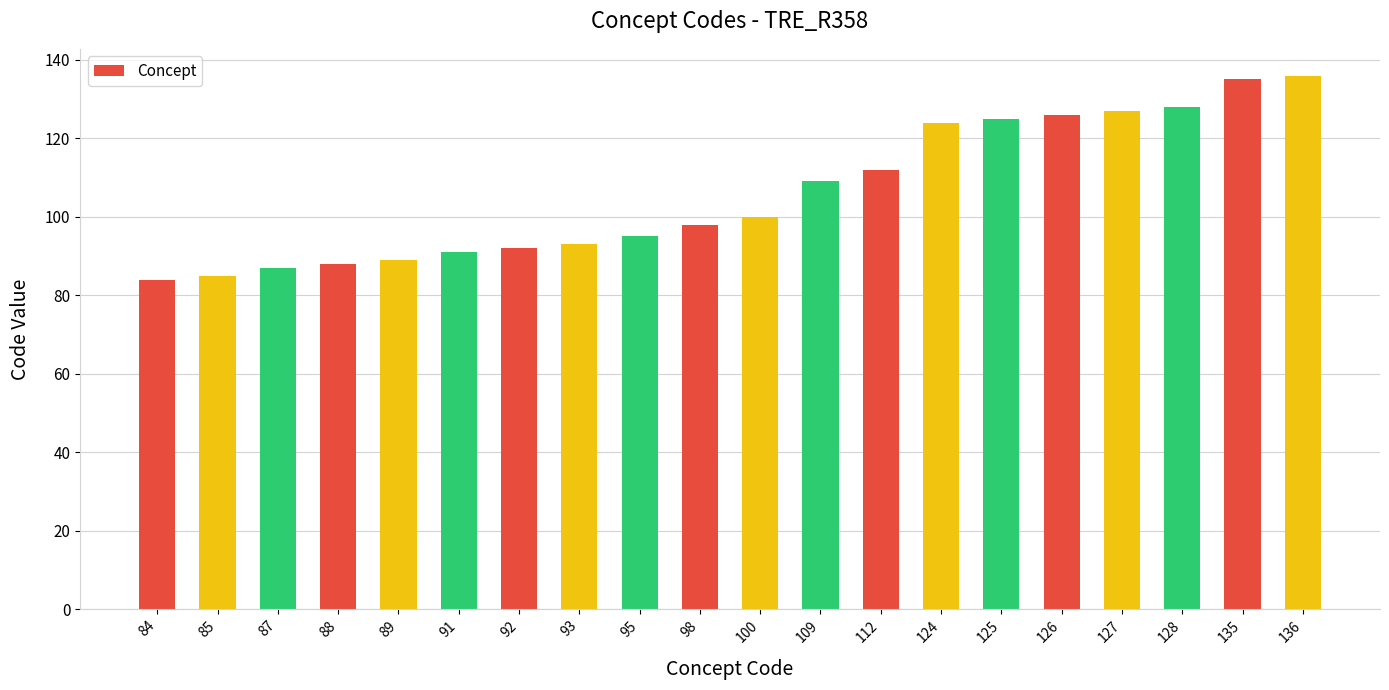

Read the value at 88, to the nearest 10.

90